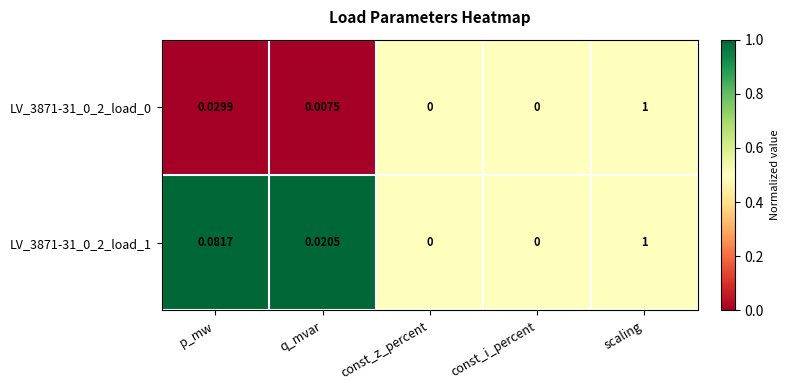

Which category has the highest value in the LV_3871-31_0_2_load_1 series?

scaling